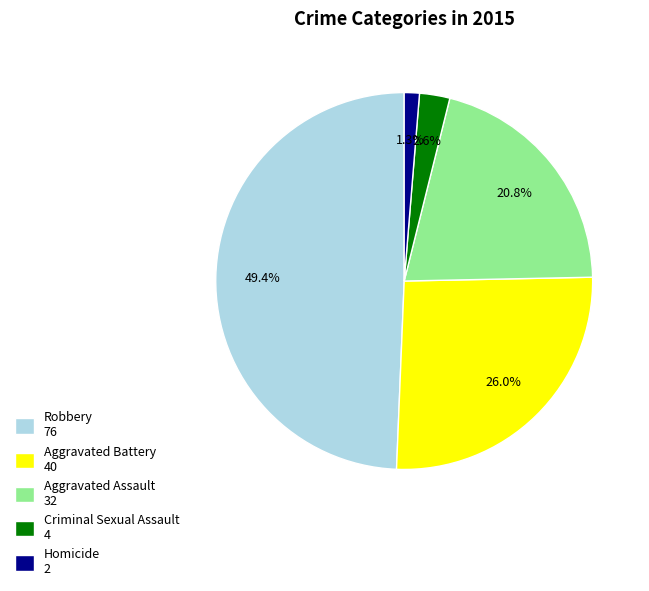

Is it true that Homicide is 9% of the pie?

False